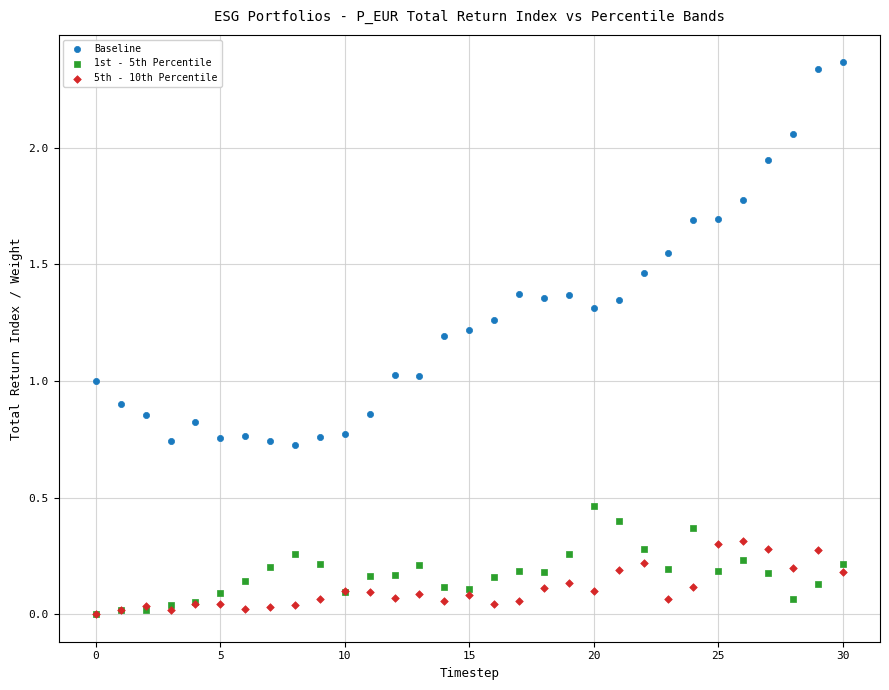

Which series reaches the maximum Y coordinate?

Baseline